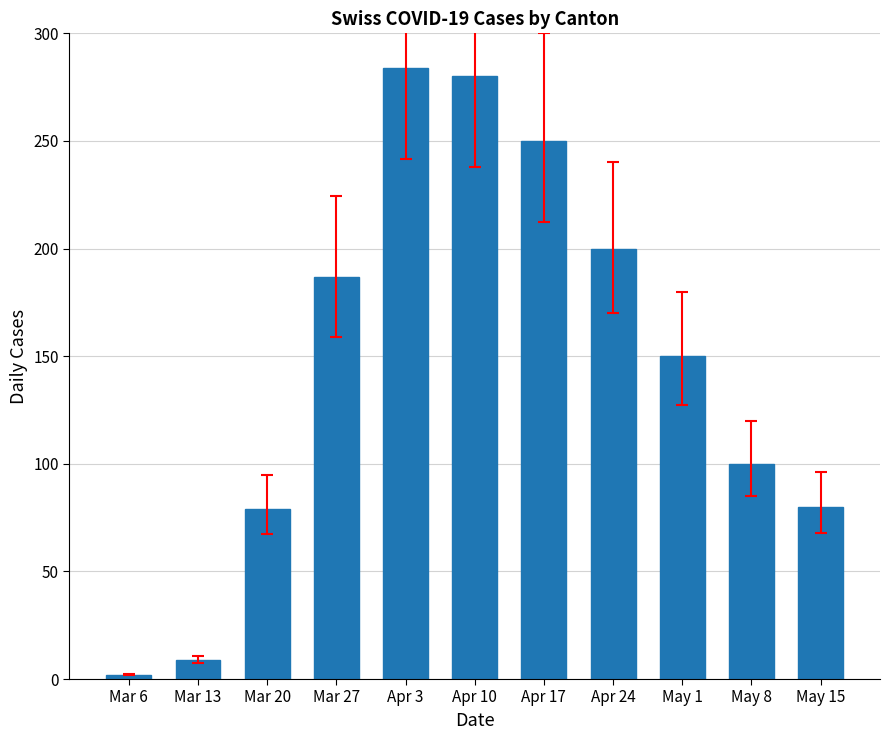

What is the label of the 10th bar from the left?

May 8